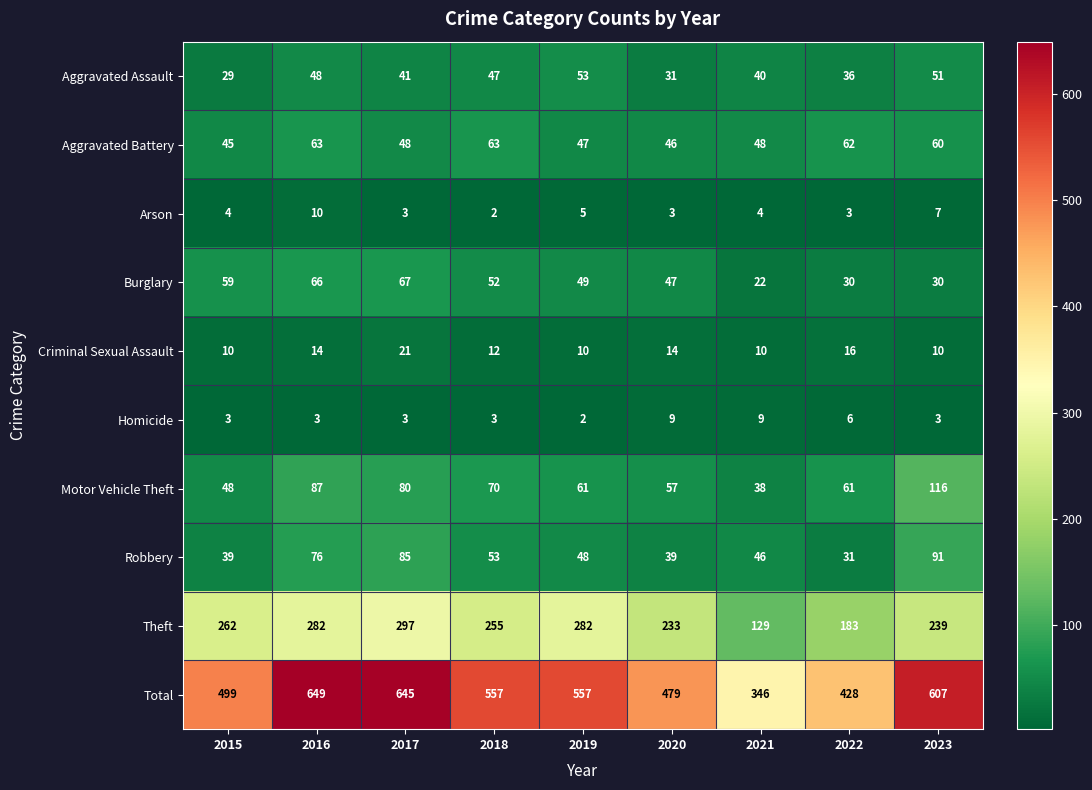

Which series has the largest total across all categories?

Total